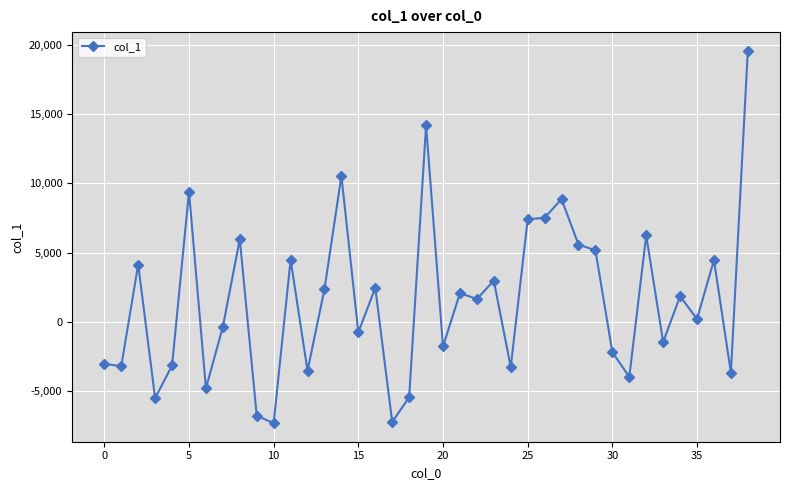

What is the difference between the maximum and minimum values?

26945.5